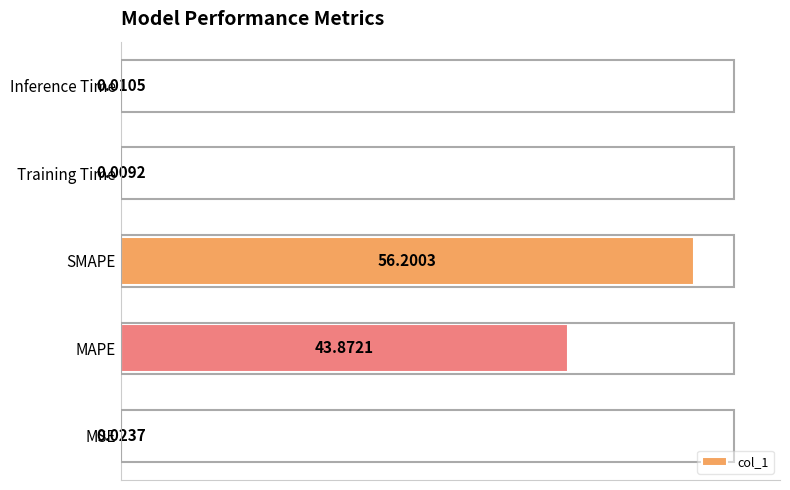

Which label corresponds to the largest value in the chart?

SMAPE